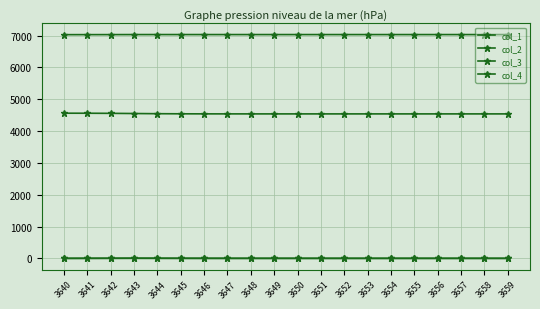

How many lines are shown in the chart?

4